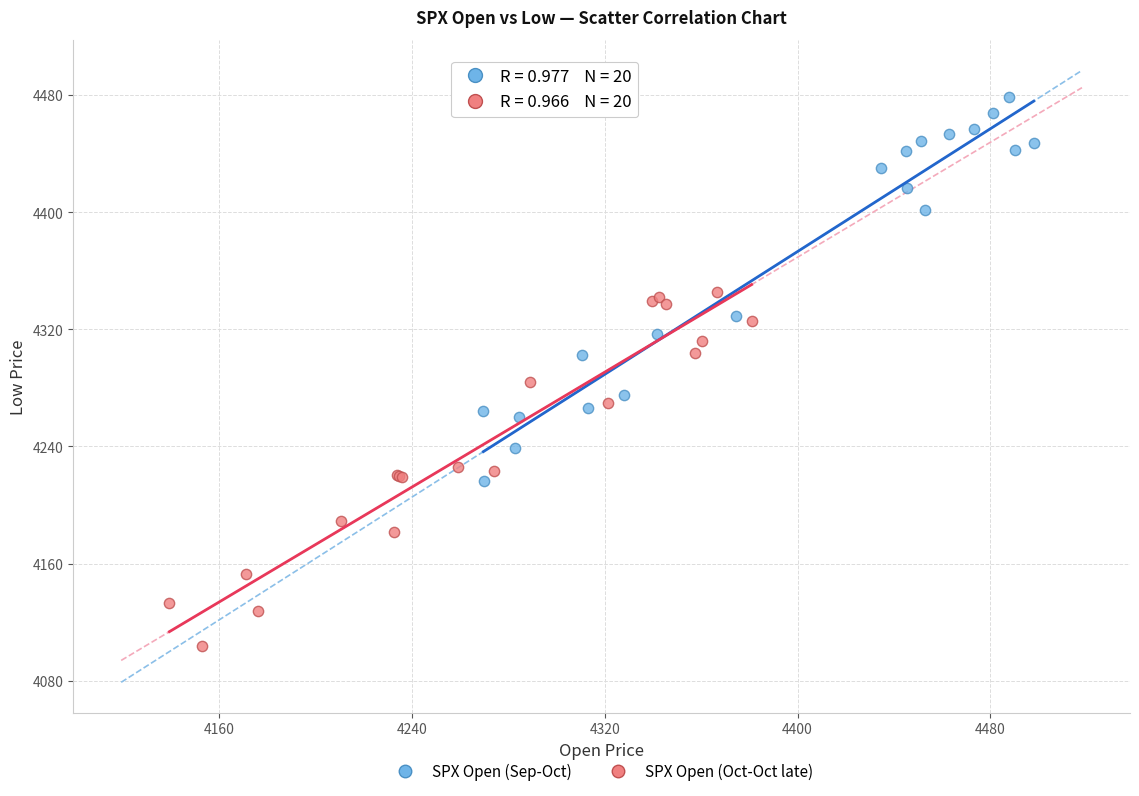

Which series contains the highest Y value?

SPX Open (Sep-Oct)